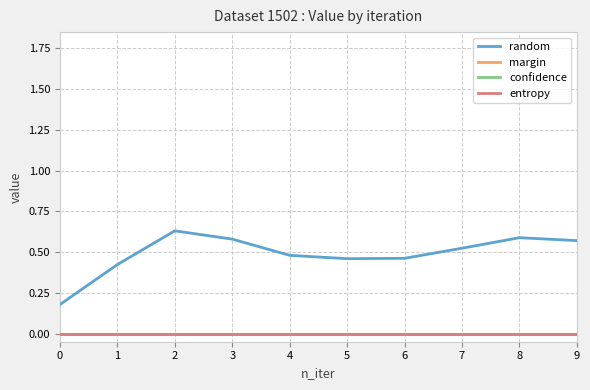

Is this an area chart (filled region under the line)?

No